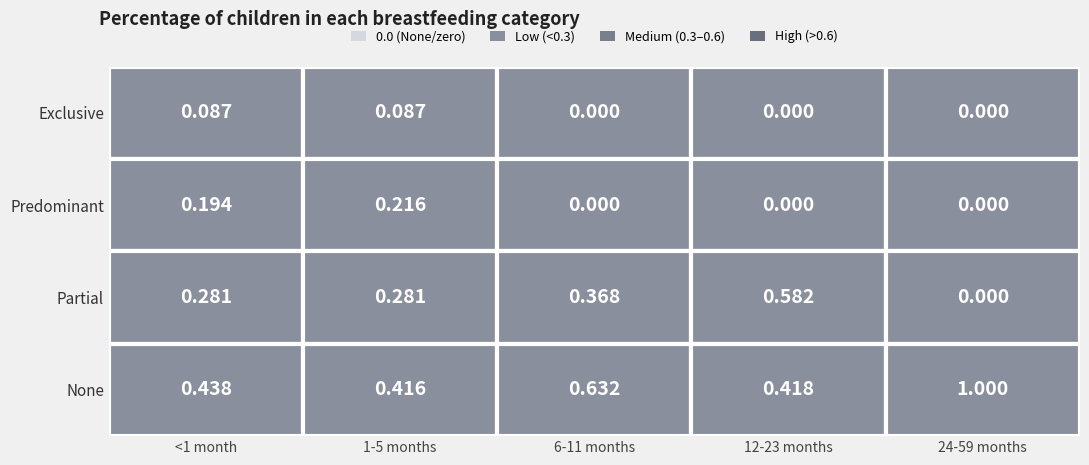

How many series are shown in this chart?

4